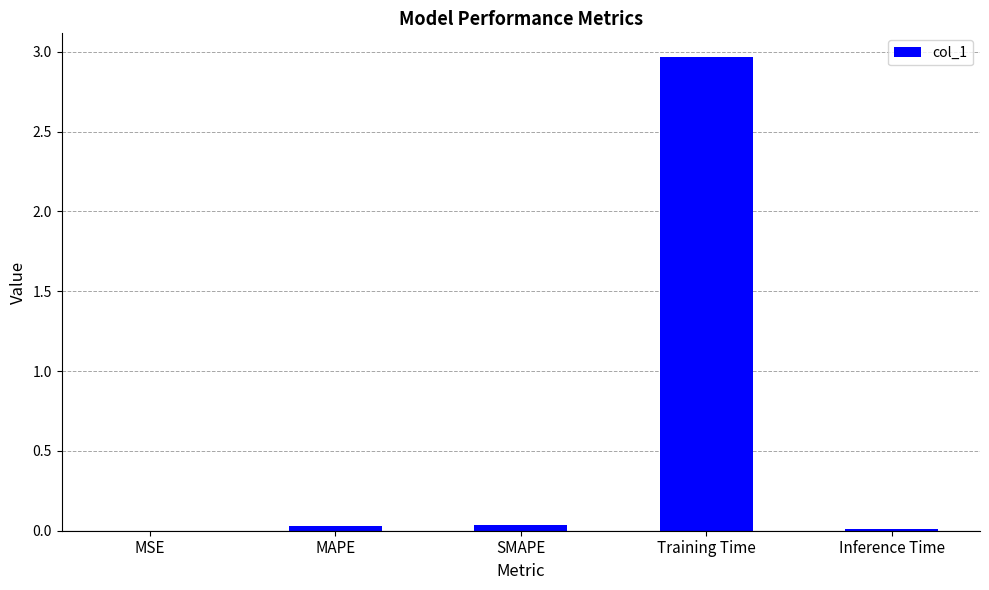

Between SMAPE and Training Time, which is larger?

Training Time